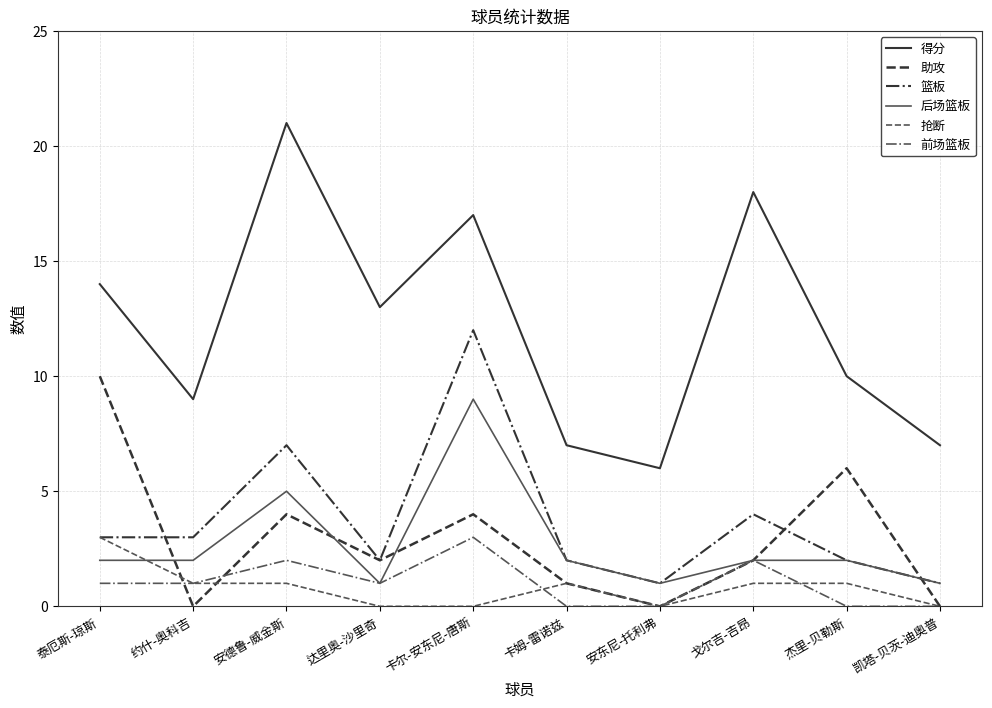

True or false: 后场篮板 and 得分 intersect in this chart.

False